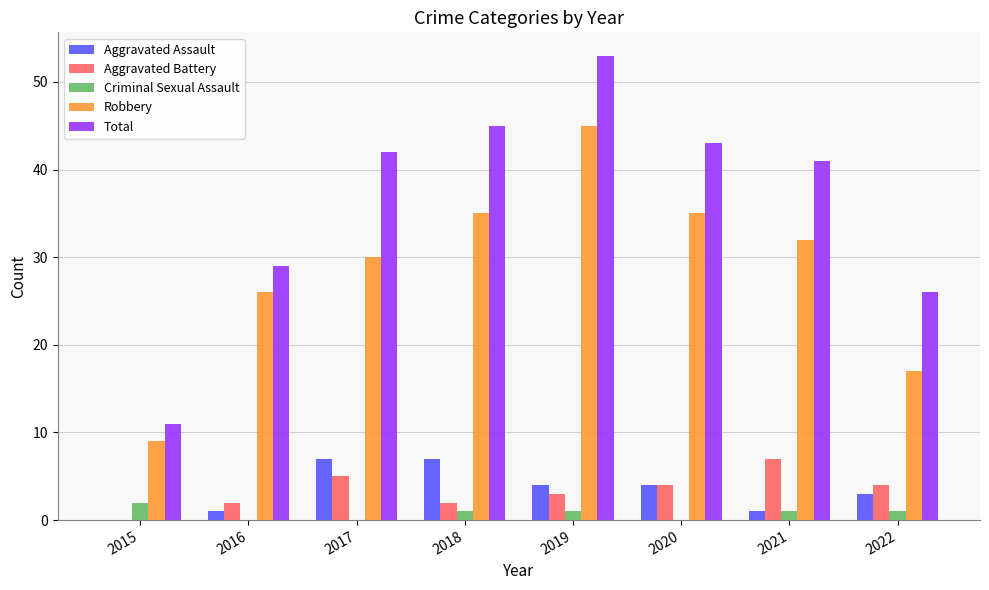

The value of Aggravated Battery at 2022 is 4. True or false?

True